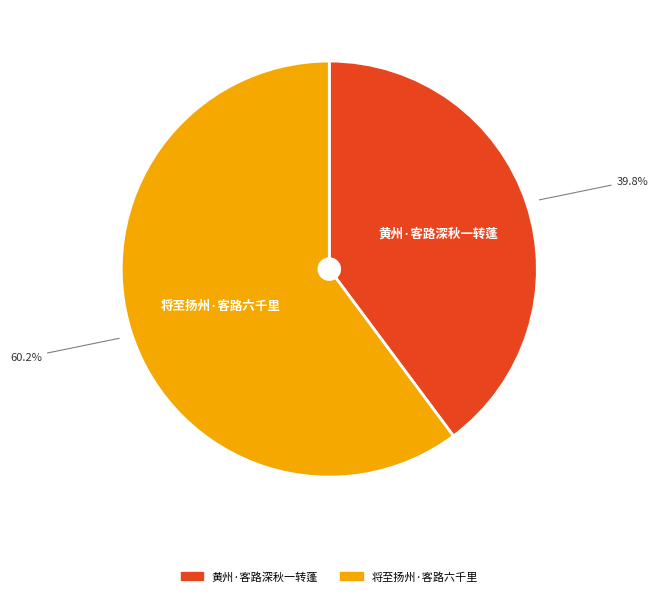

What portion of the pie excludes 黄州·客路深秋一转蓬?

60.2%